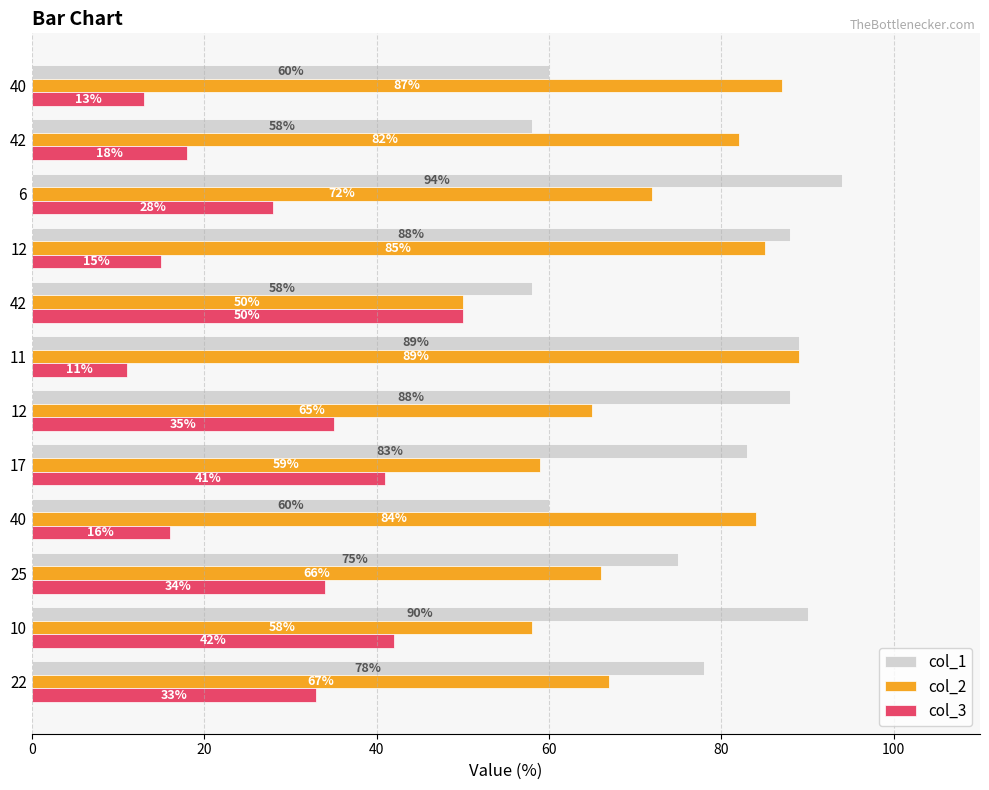

Count the number of data series in this chart.

3